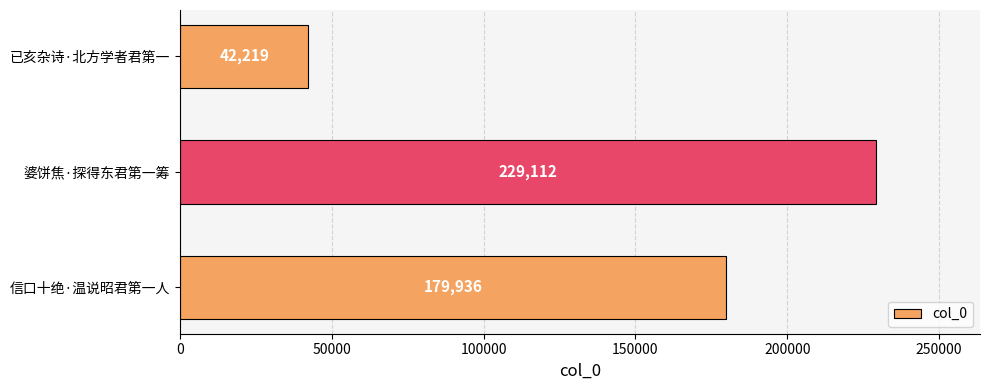

What is the average value?

150422